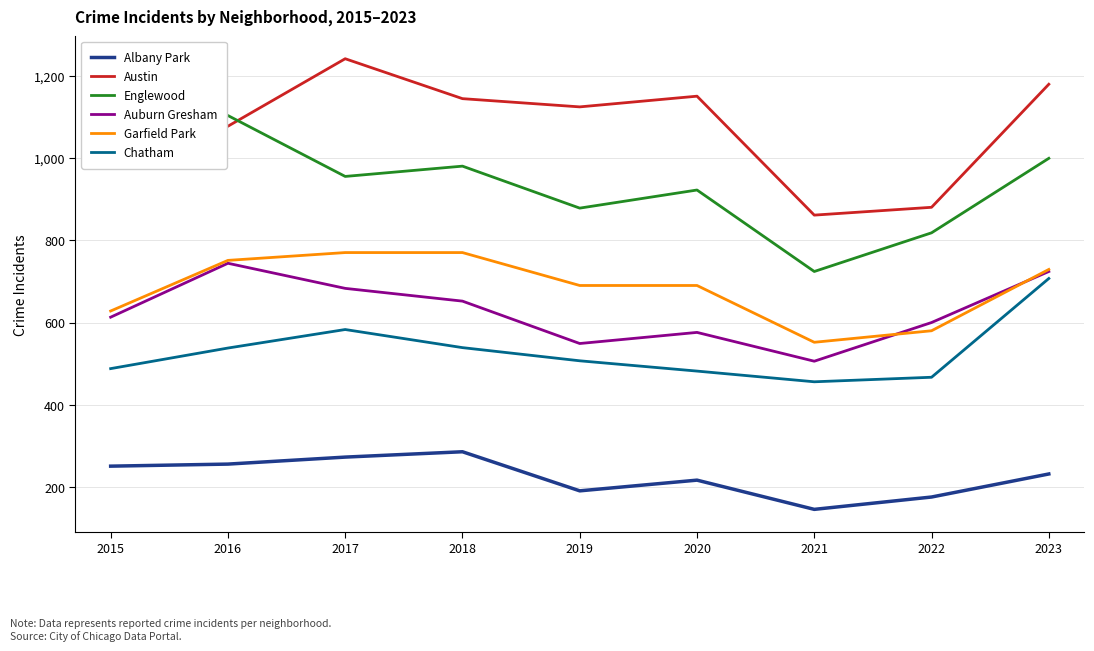

What is the spread (max minus min) of values at 2020?

933